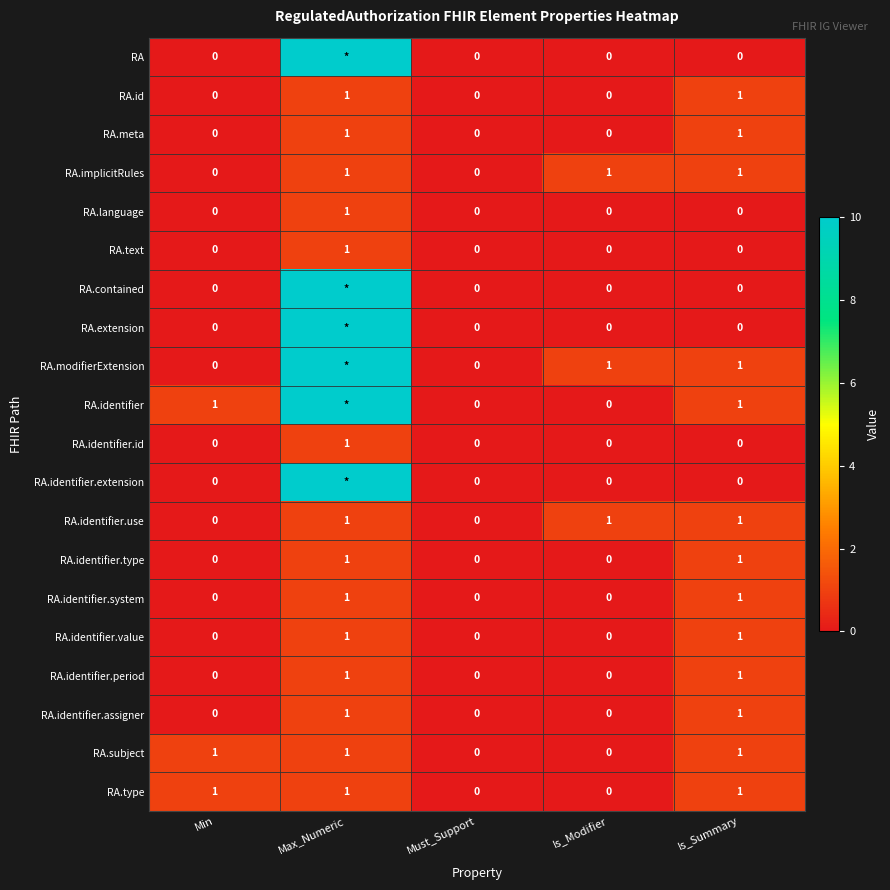

Is the value of RA.modifierExtension at Is_Modifier greater than the value of RA.identifier.id at Min?

Yes